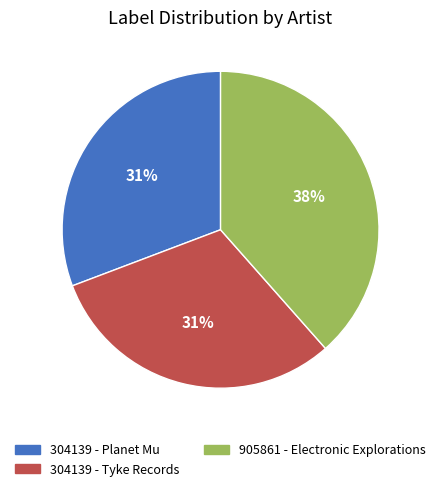

Which has a higher value, 905861 - Electronic Explorations or 304139 - Planet Mu?

905861 - Electronic Explorations